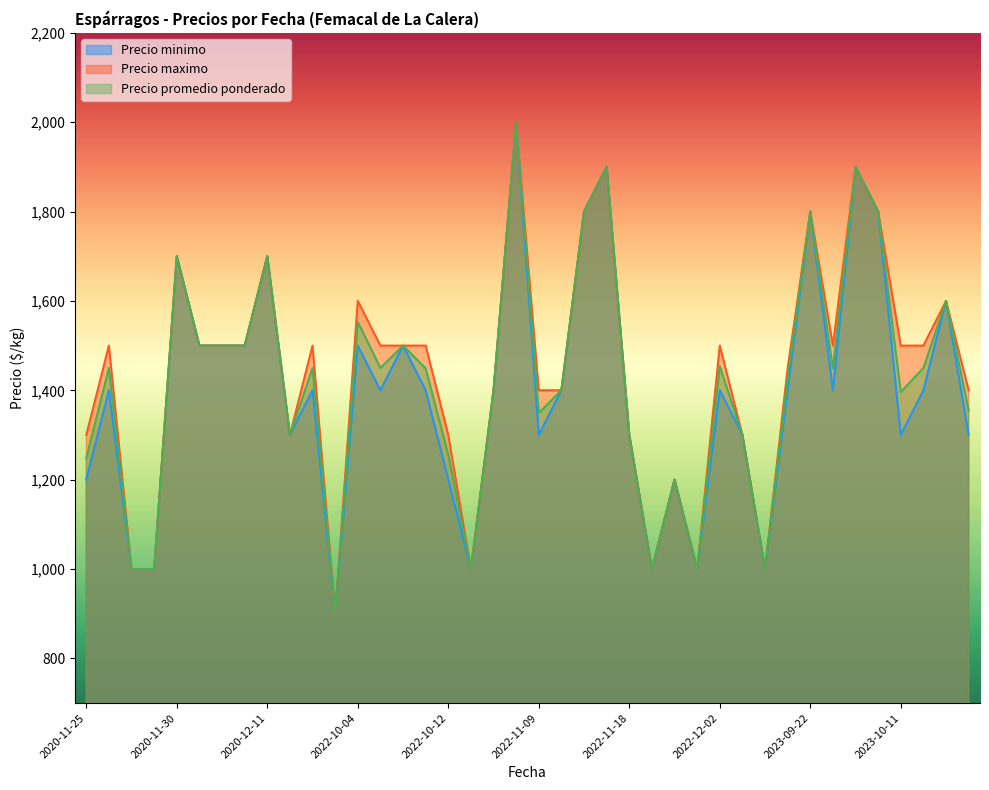

Does the chart have visible grid lines?

No